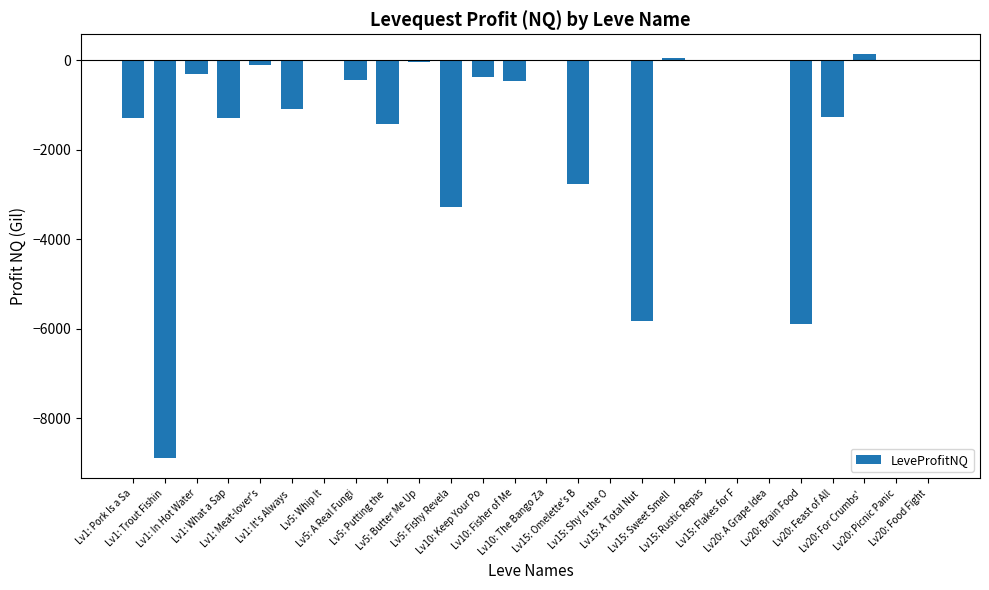

What is the sum of all values?

-34590.7